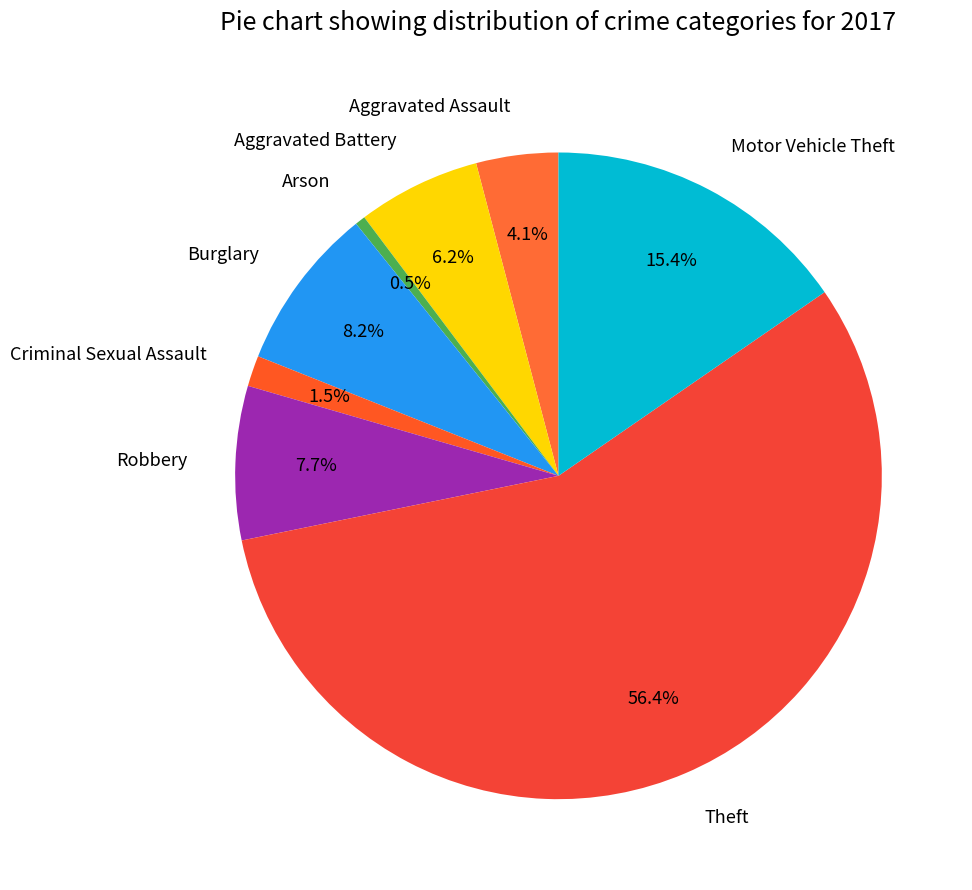

Which category accounts for the majority?

Theft